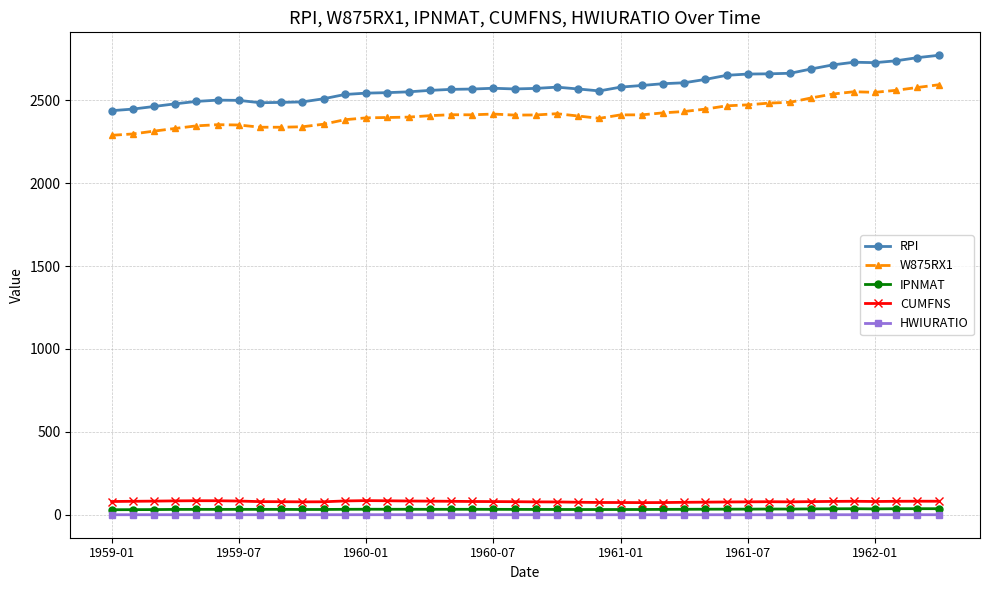

In IPNMAT, how many points are higher than both neighbors (excluding endpoints)?

9